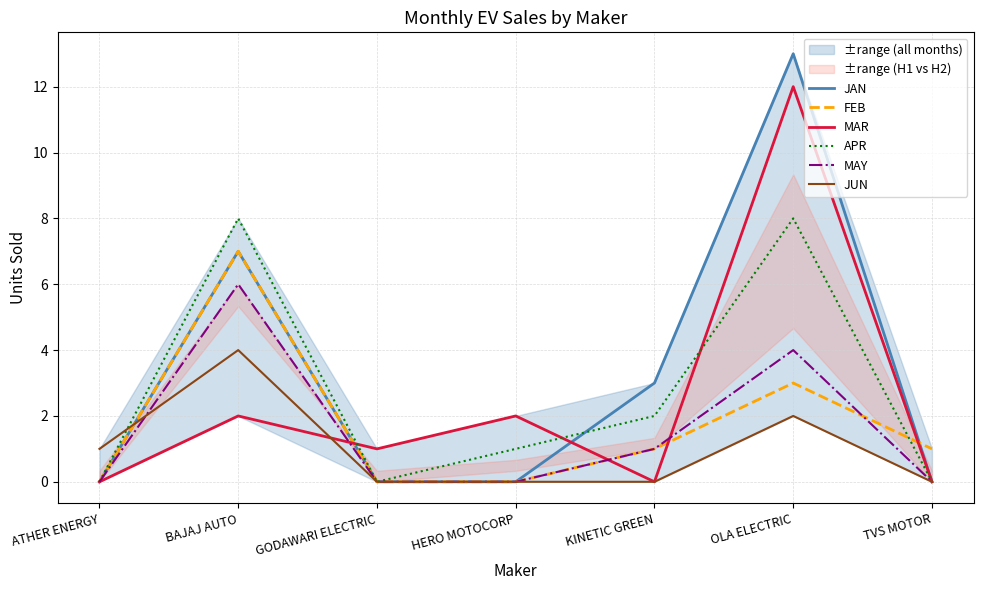

Reading left to right, what are all the values shown in this chart?

JAN: 0	7	0	0	3	13	0
FEB: 0	7	0	0	1	3	1
MAR: 0	2	1	2	0	12	0
APR: 0	8	0	1	2	8	0
MAY: 0	6	0	0	1	4	0
JUN: 1	4	0	0	0	2	0